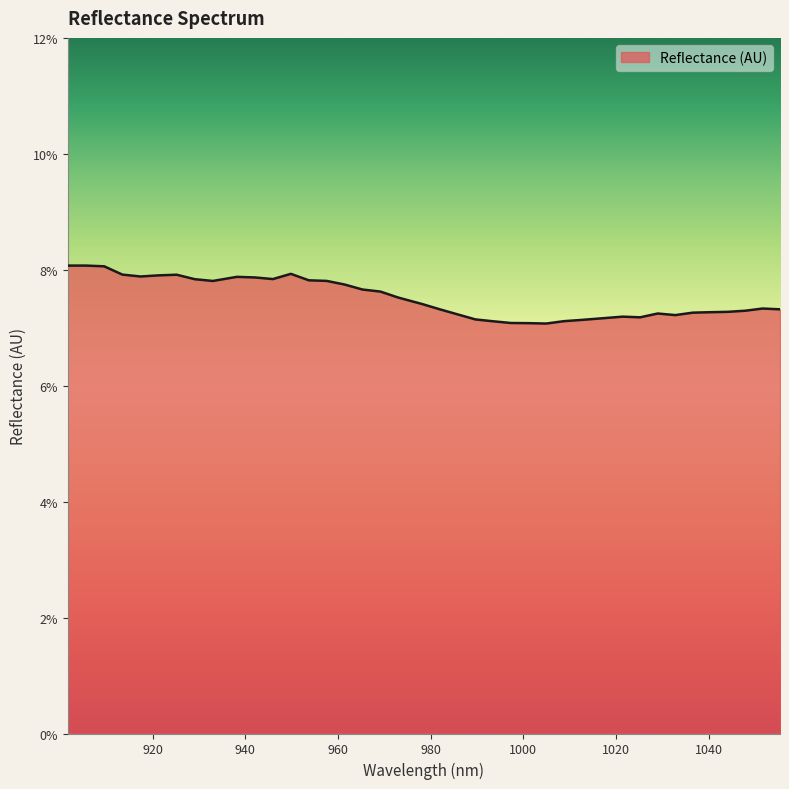

Does the chart have visible grid lines?

No